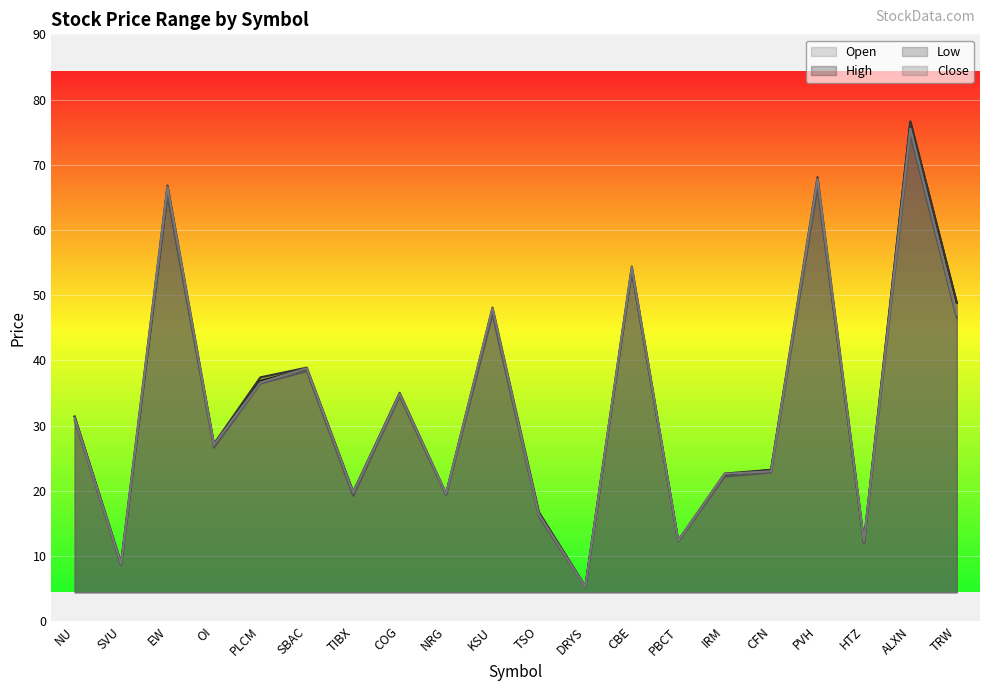

Between DRYS and NRG, which is larger?

NRG